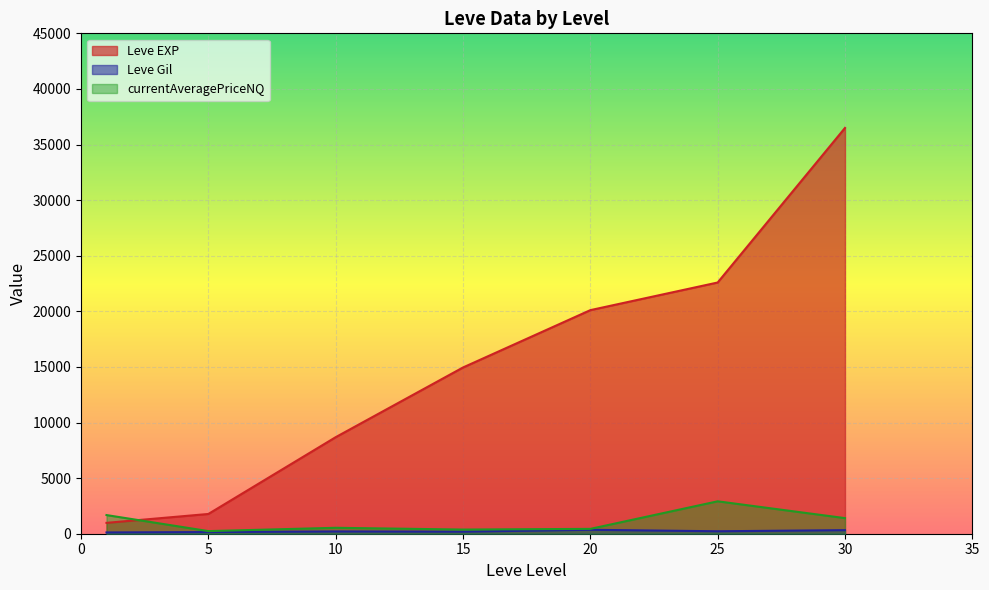

What is the difference between the maximum and minimum values in the Leve Gil series?

372.0